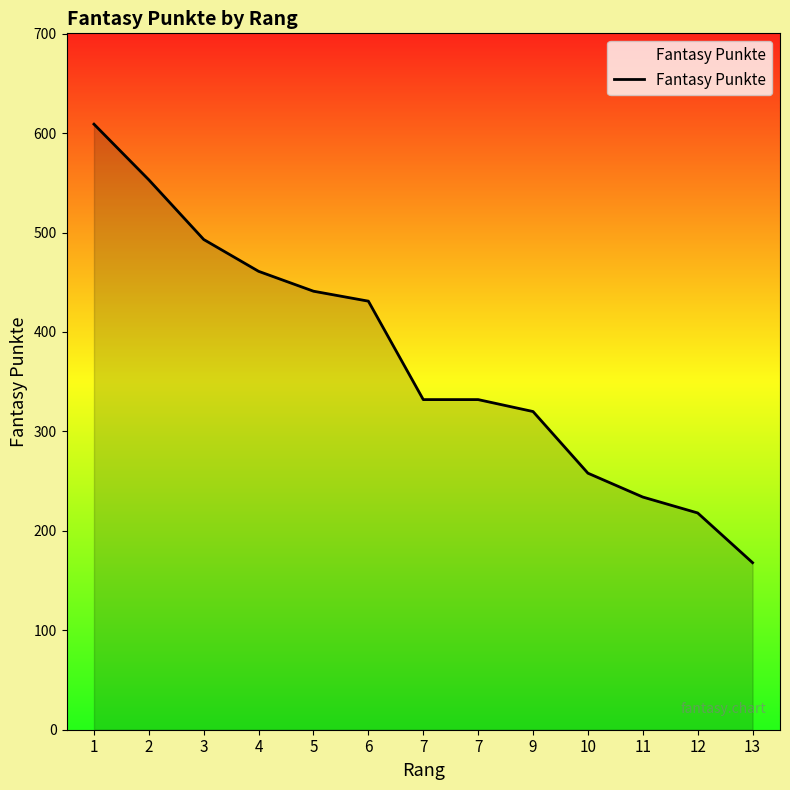

List the labels in order of value, smallest first.

13, 12, 11, 10, 9, 7, 7, 6, 5, 4, 3, 2, 1